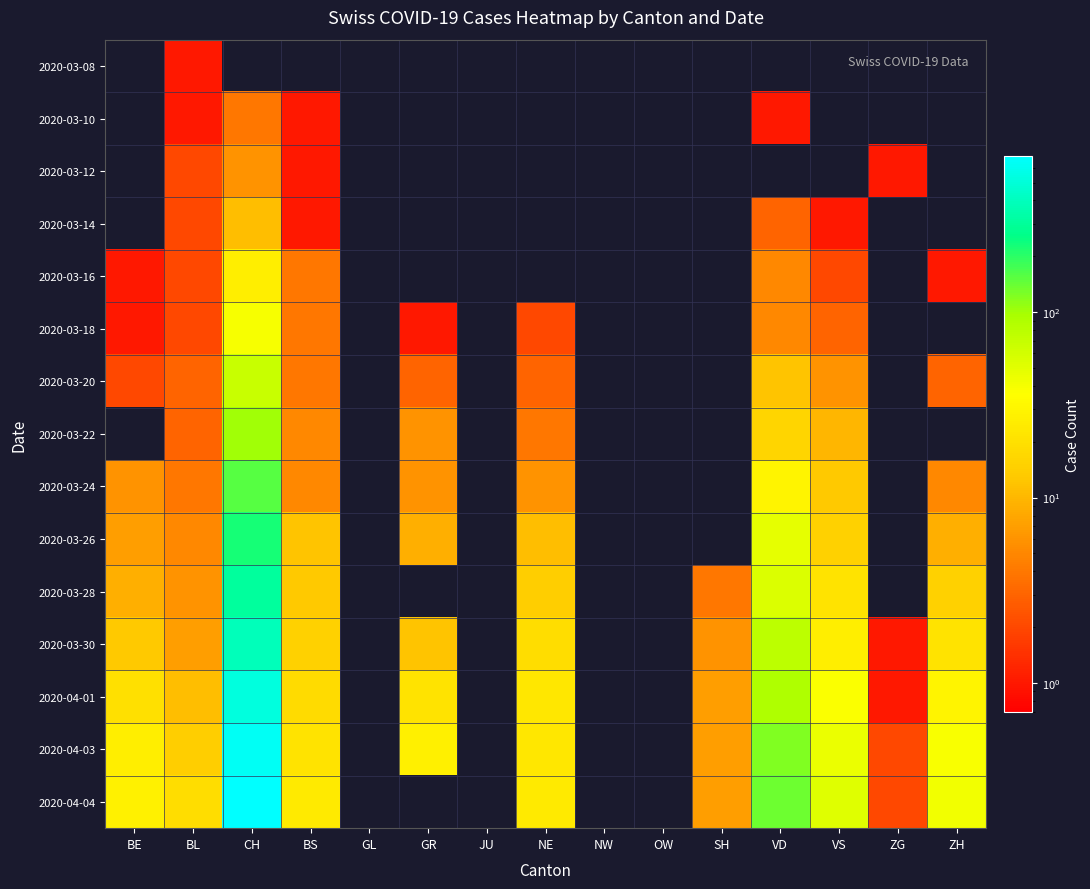

Rank the series by their maximum value, from lowest to highest.

2020-03-08, 2020-03-10, 2020-03-12, 2020-03-14, 2020-03-16, 2020-03-18, 2020-03-20, 2020-03-22, 2020-03-24, 2020-03-26, 2020-03-28, 2020-03-30, 2020-04-01, 2020-04-03, 2020-04-04